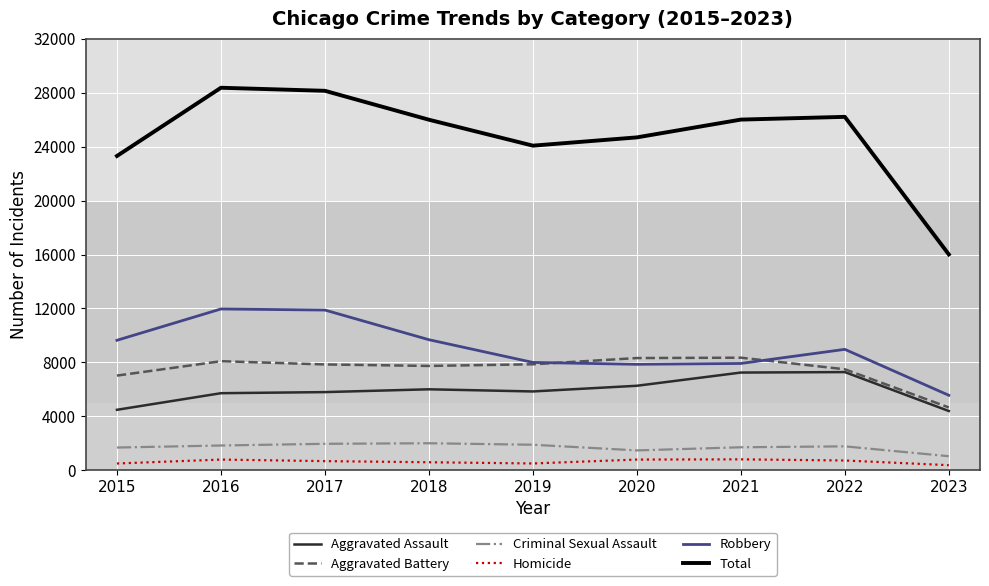

What is the difference between the Homicide values at 2022 and 2017?

46